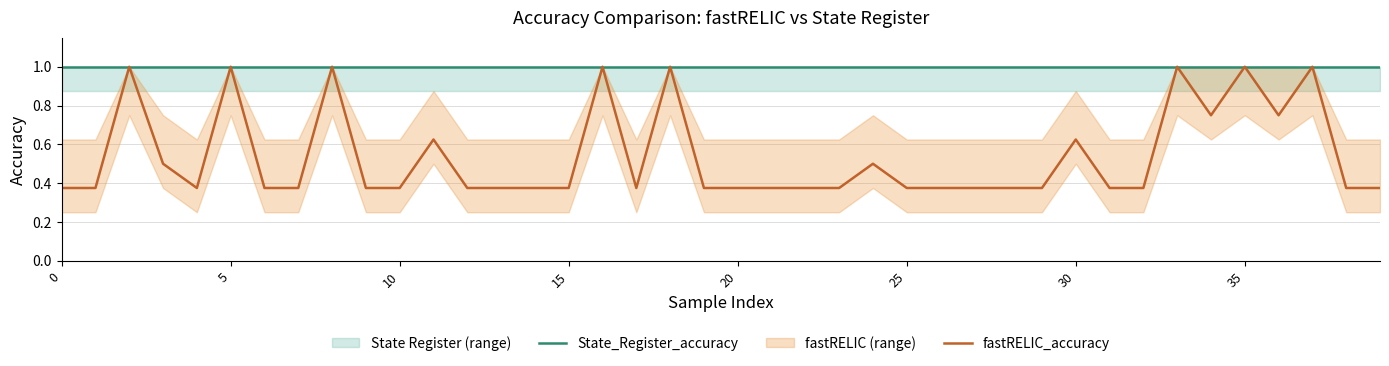

What is the difference between the maximum and second lowest values in the fastRELIC_accuracy series?

0.6